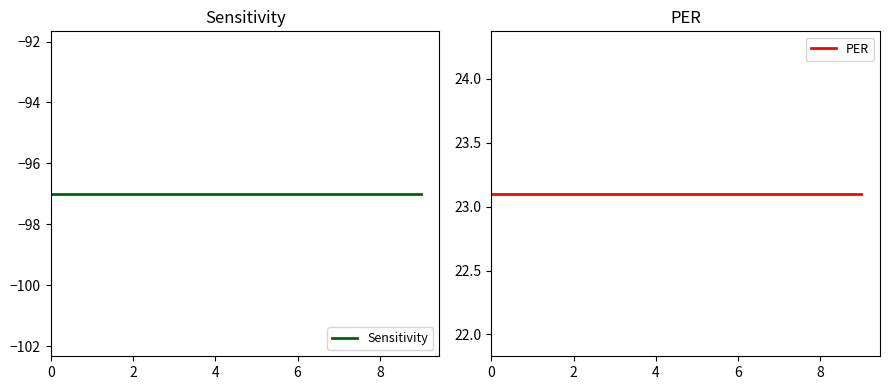

Which series has the widest spread of values?

Sensitivity